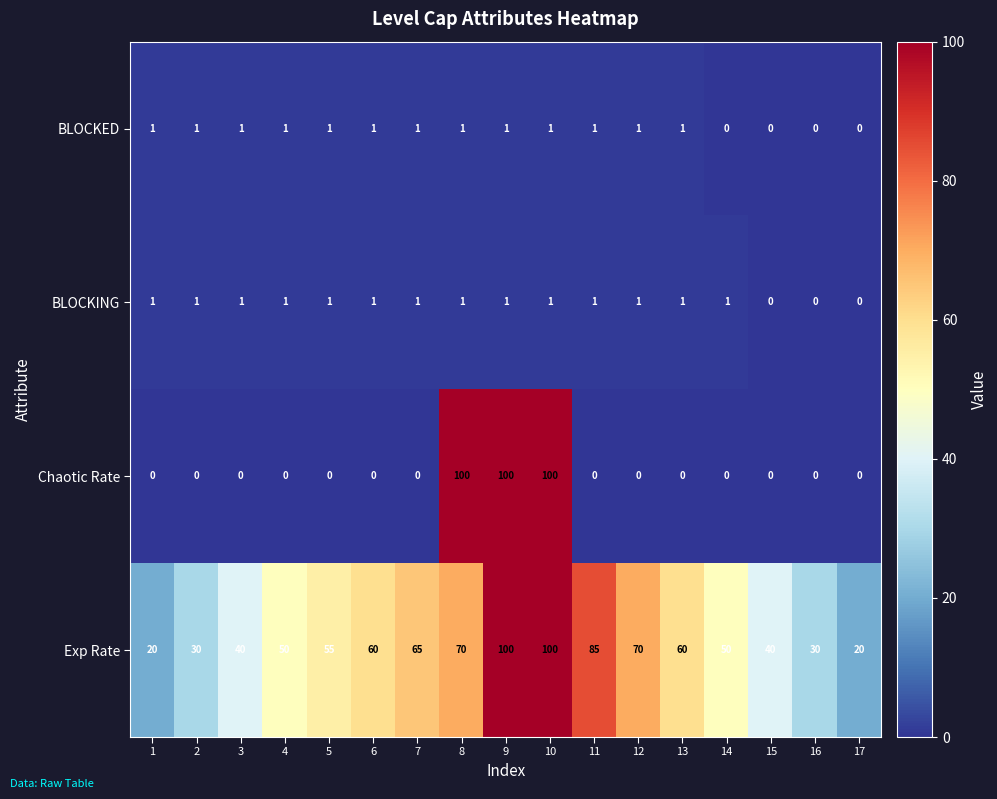

What is the average value of the Chaotic Rate series?

18